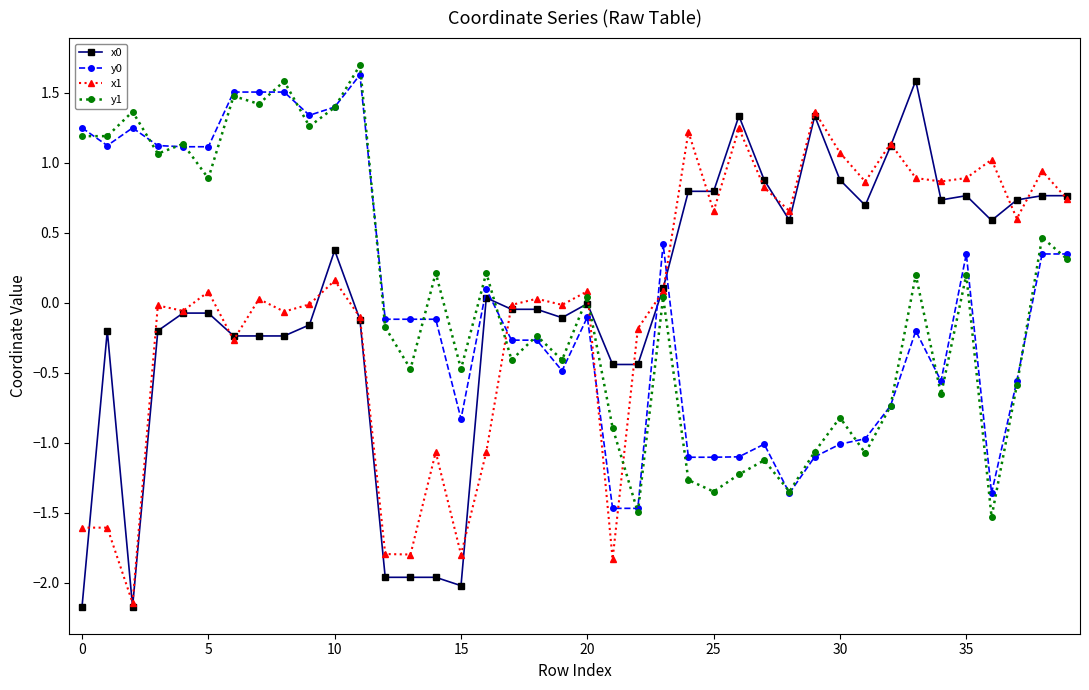

True or false: x1 and y1 cross at least once.

True